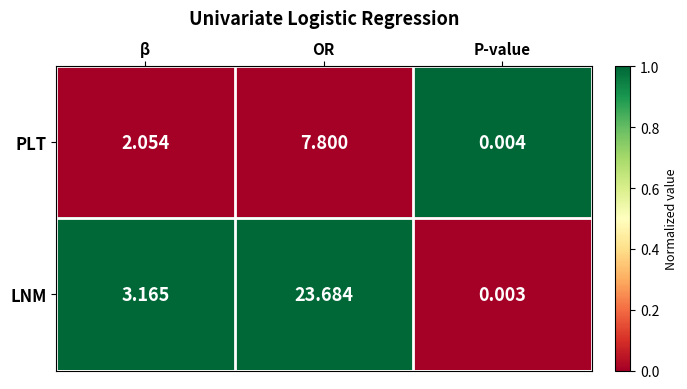

Which series has the largest total across all categories?

LNM